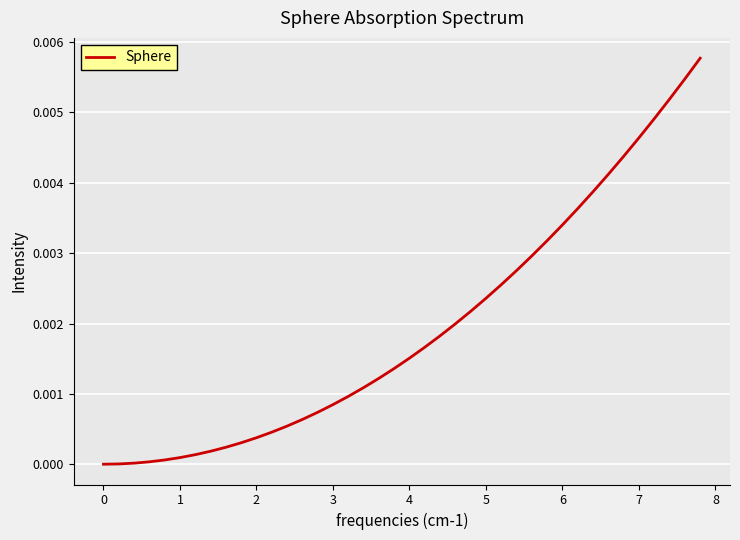

Does the chart display data point markers on the line(s)?

No